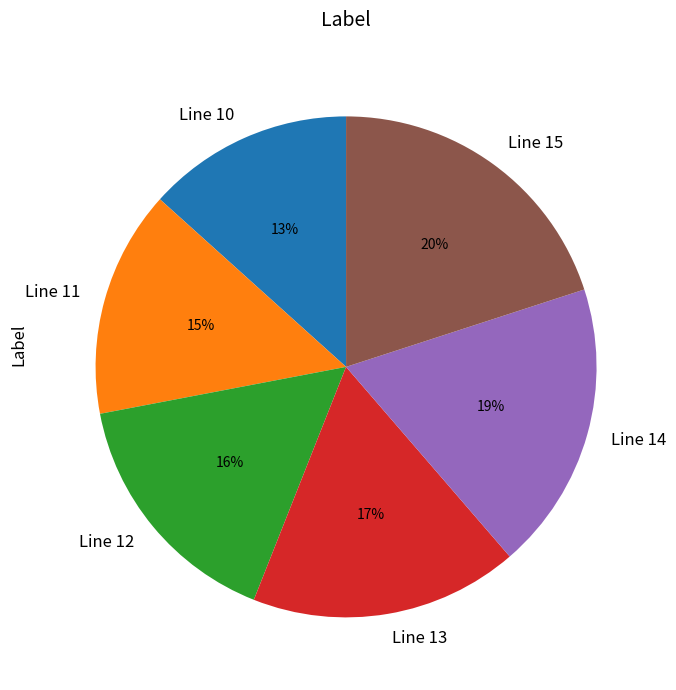

Does any single category account for the majority?

No